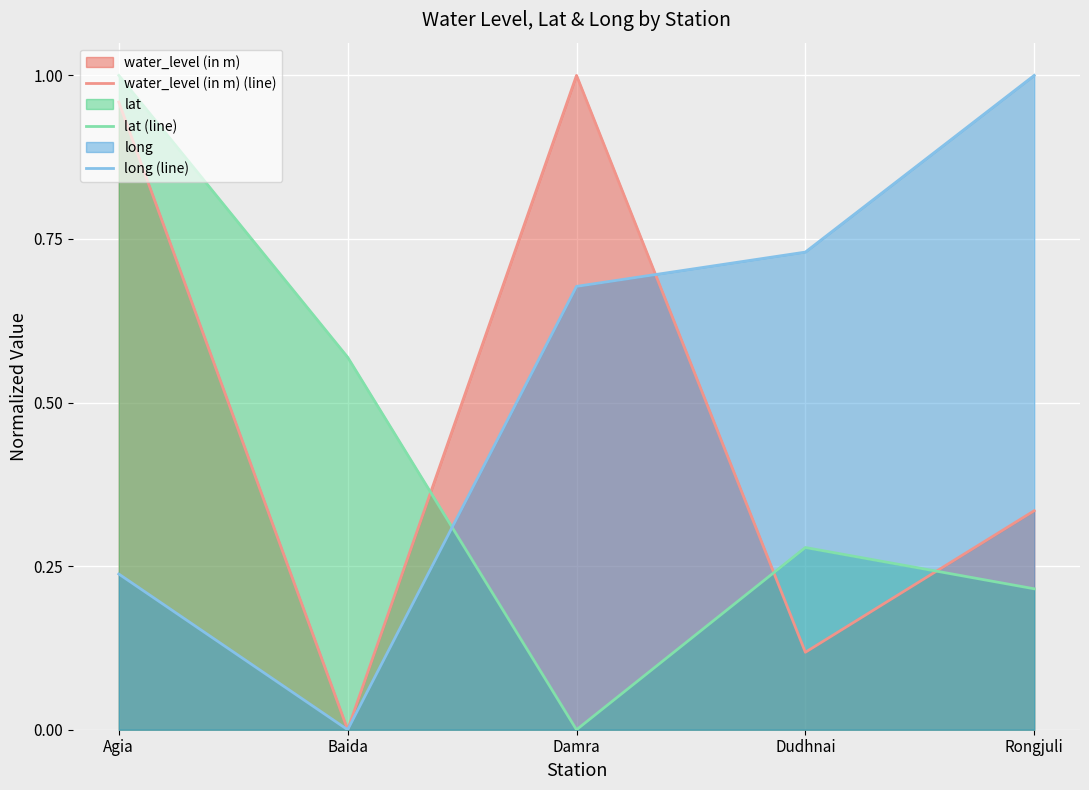

Which series has the largest total across all categories?

long (line)